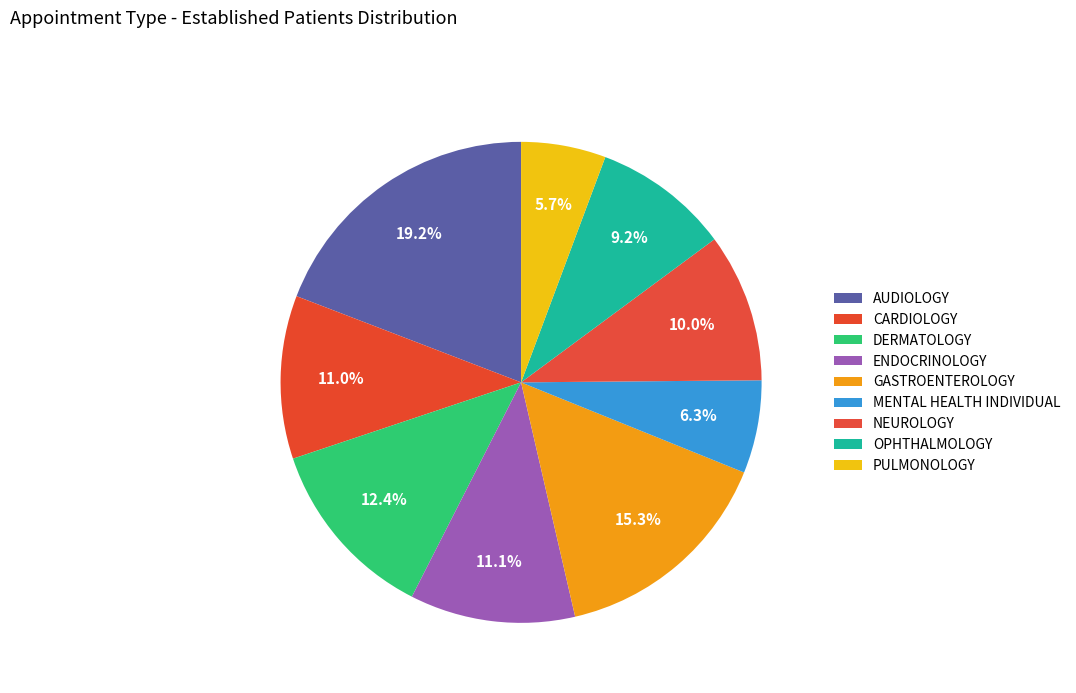

What is the ratio of the value at NEUROLOGY to the value at AUDIOLOGY?

0.5